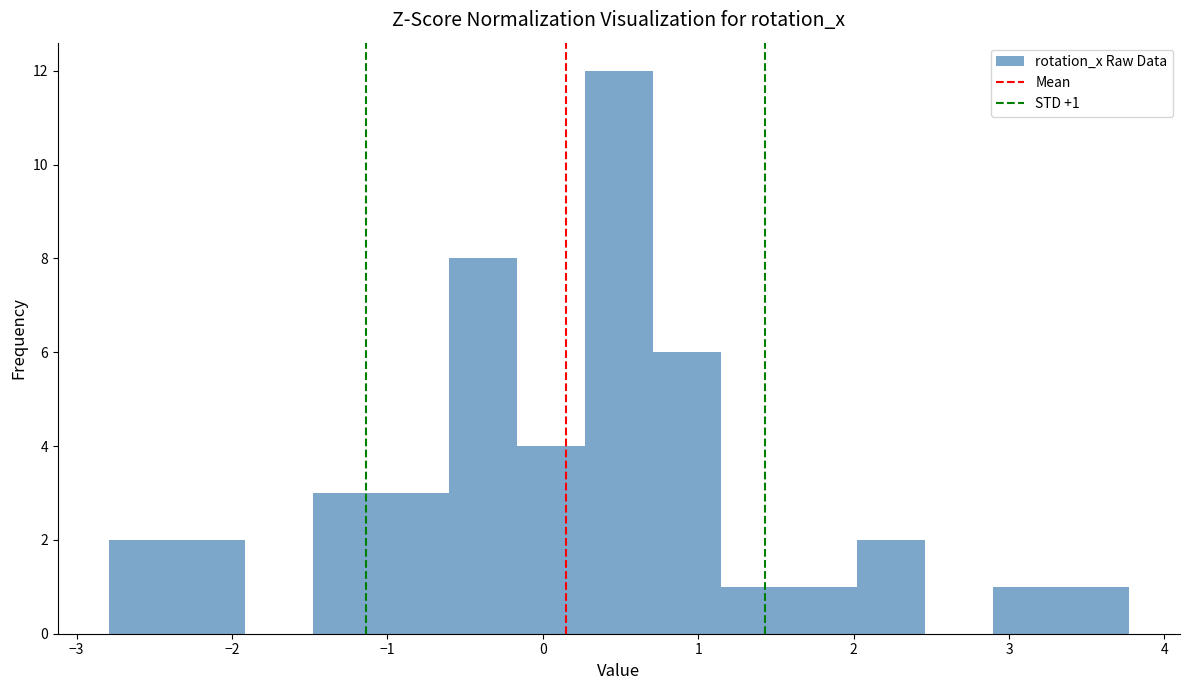

Over which range of the x-axis is the bar tallest?

0.3 to 0.7